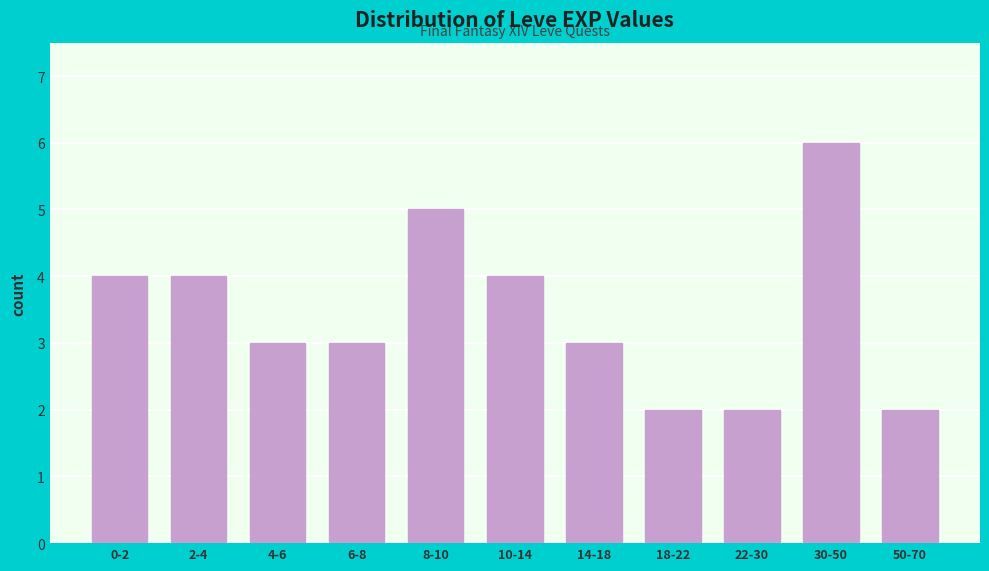

Reading right to left, extract all data points from this chart.

50-70=2	30-50=6	22-30=2	18-22=2	14-18=3	10-14=4	8-10=5	6-8=3	4-6=3	2-4=4	0-2=4